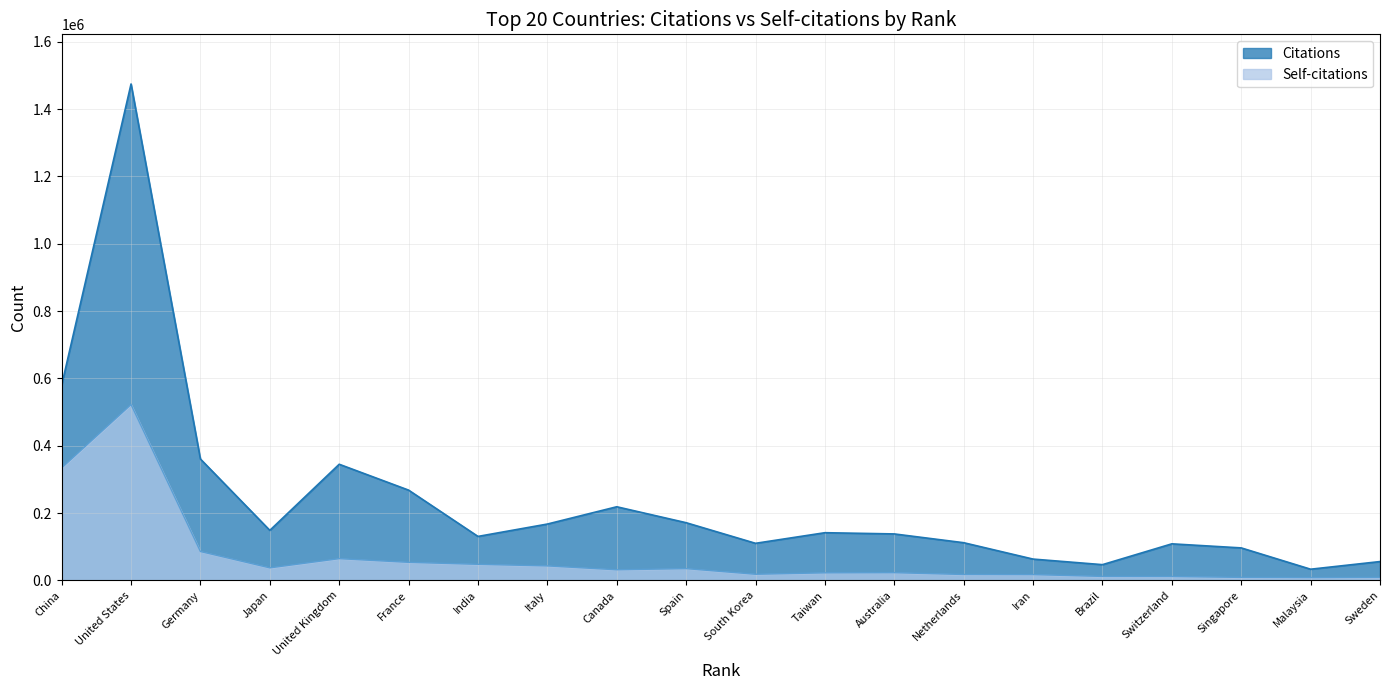

What is the sum of all Citations values?

4769512